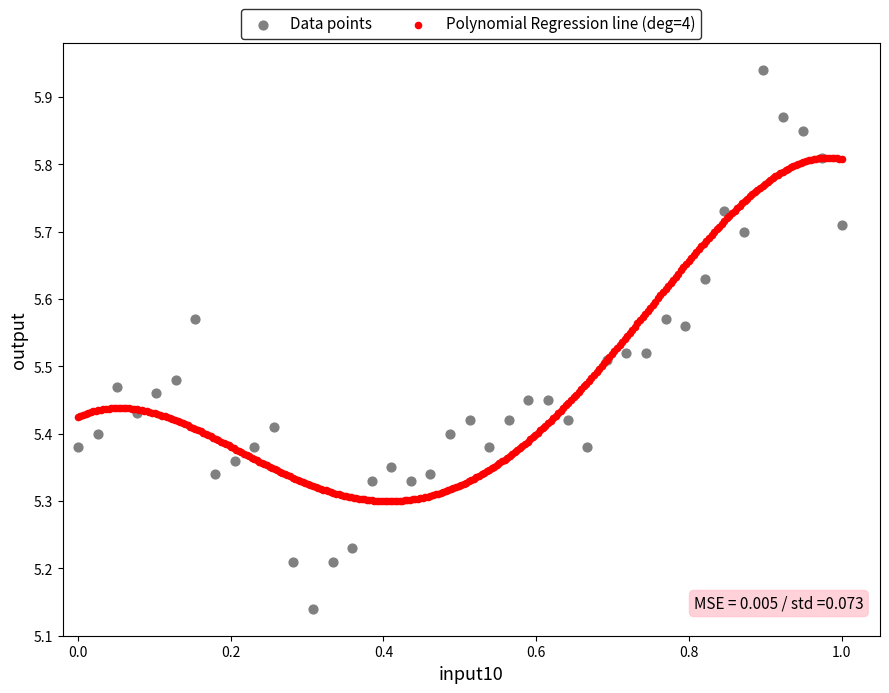

Which series reaches the maximum Y coordinate?

Data points